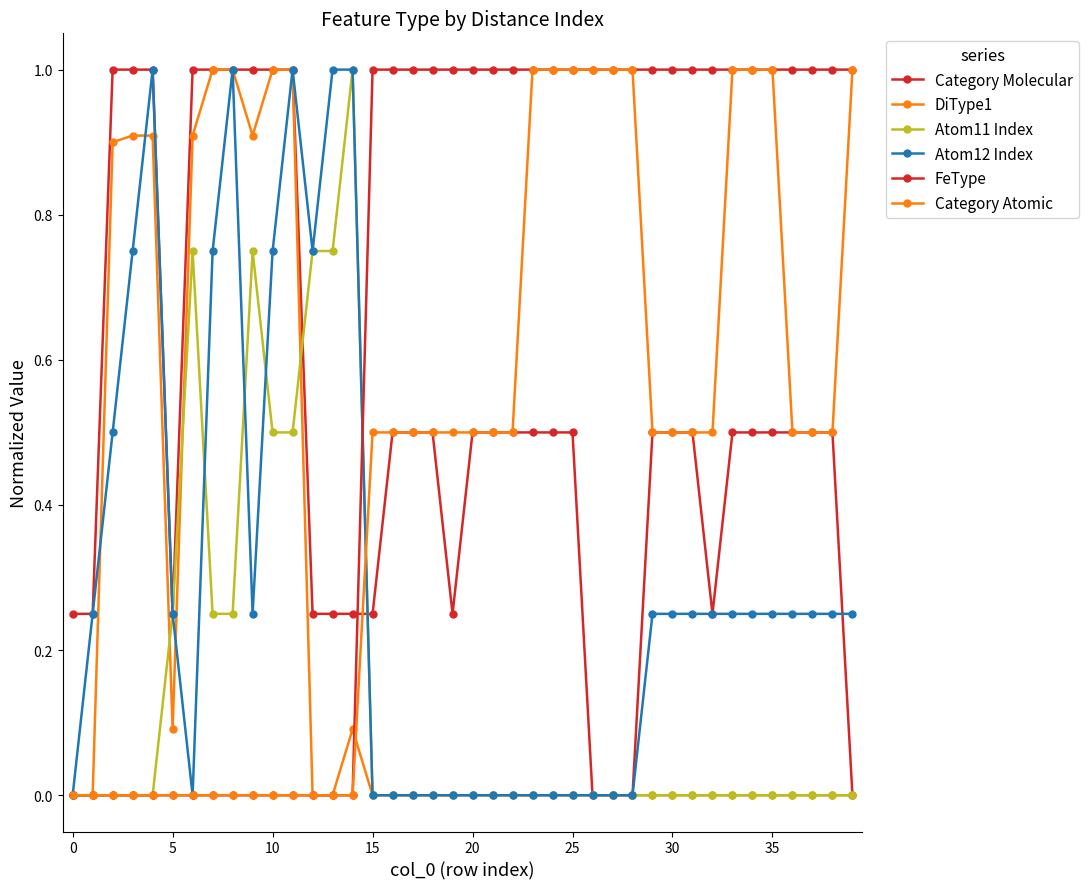

What is the label of the 17th point from the right?

23